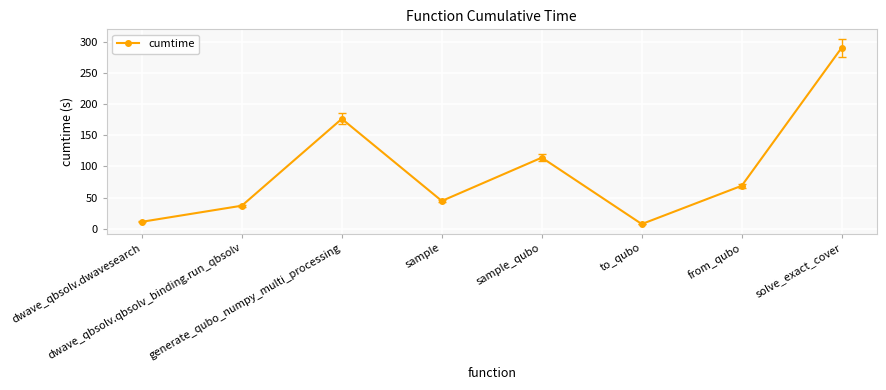

What is the value of the 5th point from the left?

114.2